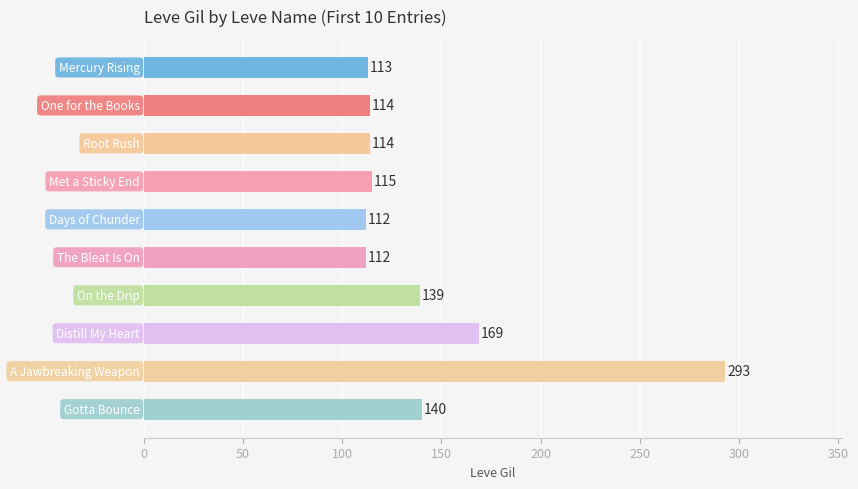

What is the difference between the second highest and second lowest values?

57